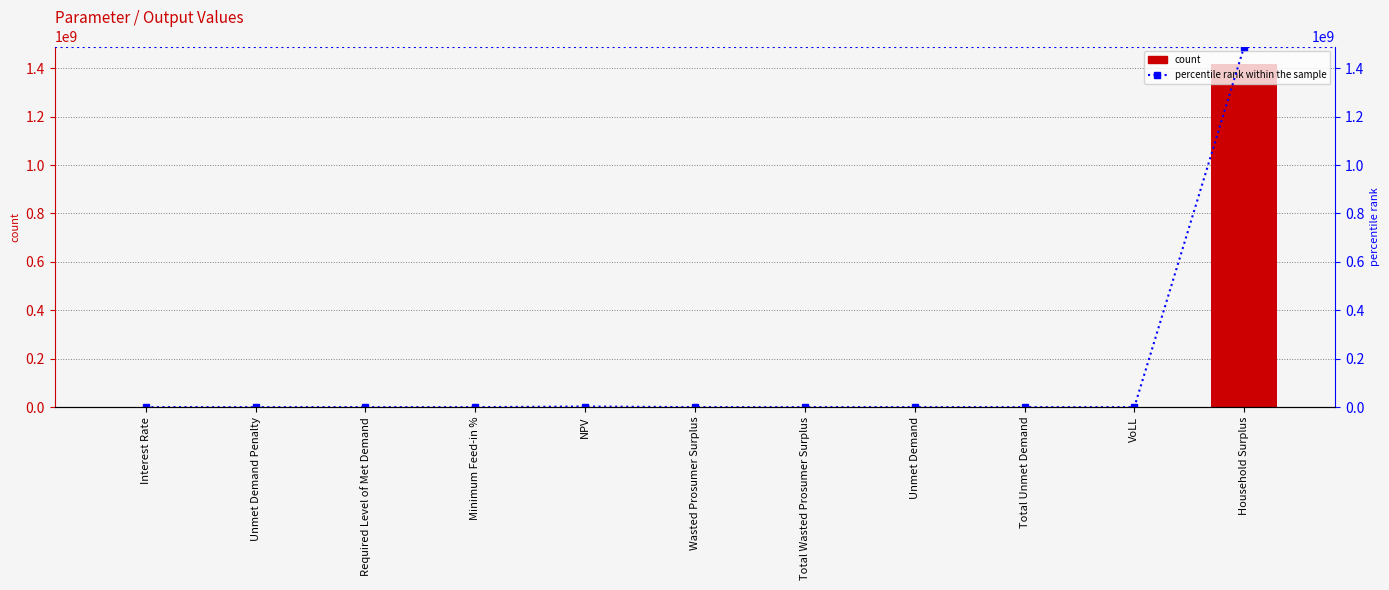

Which series has the largest total across all categories?

percentile rank within the sample